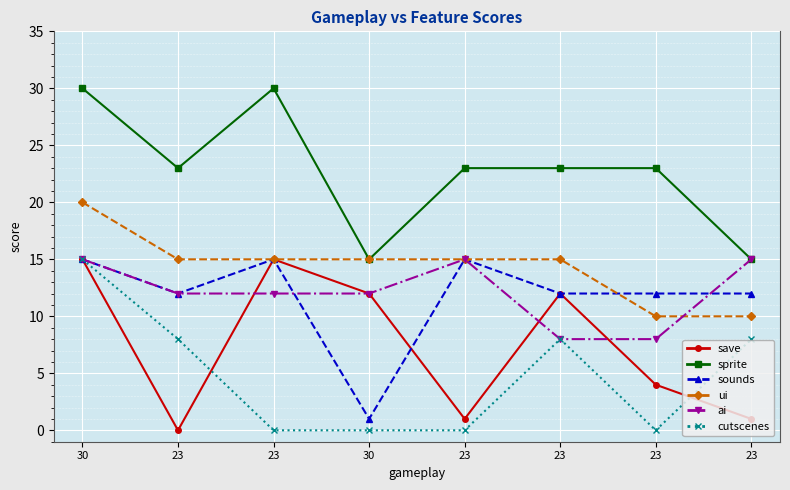

Rank the categories by ui value from highest to lowest.

30, 23, 23, 30, 23, 23, 23, 23